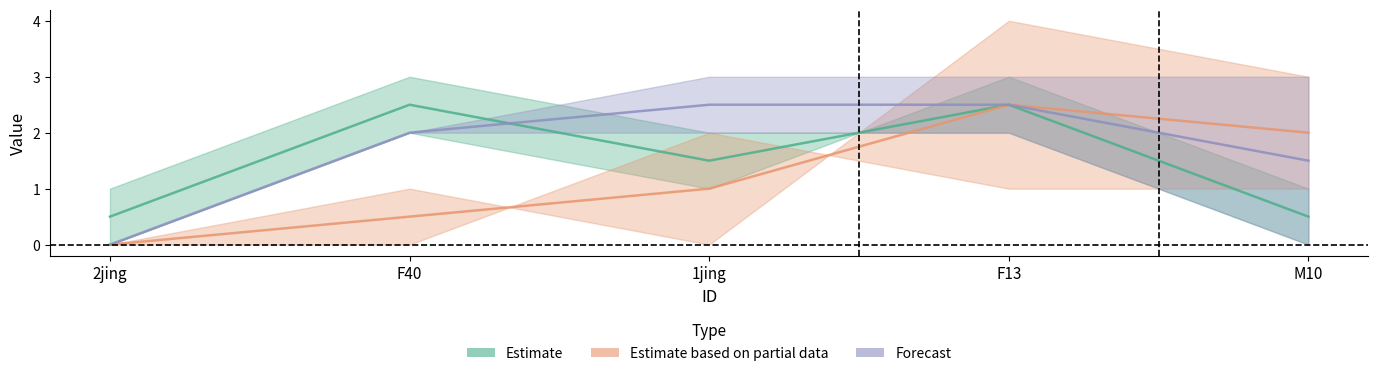

The value of CI01000026_3731277_3731406.A at 2jing is 2. True or false?

False